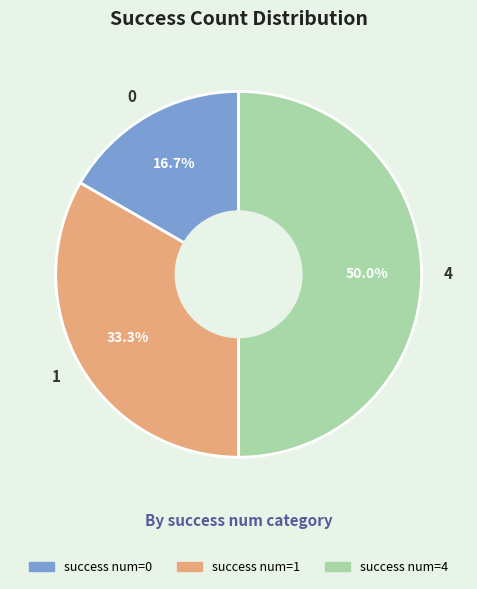

What is the ratio of the value at 1 to the value at 4?

0.7